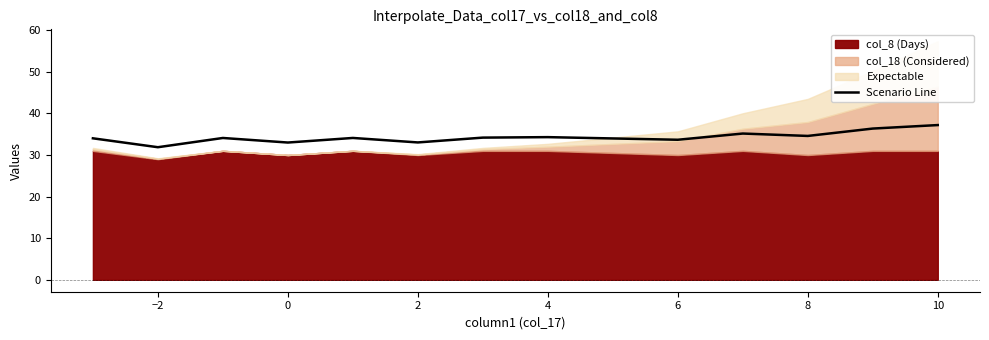

The Scenario Line series shows 31.9 at −2. True or false?

True